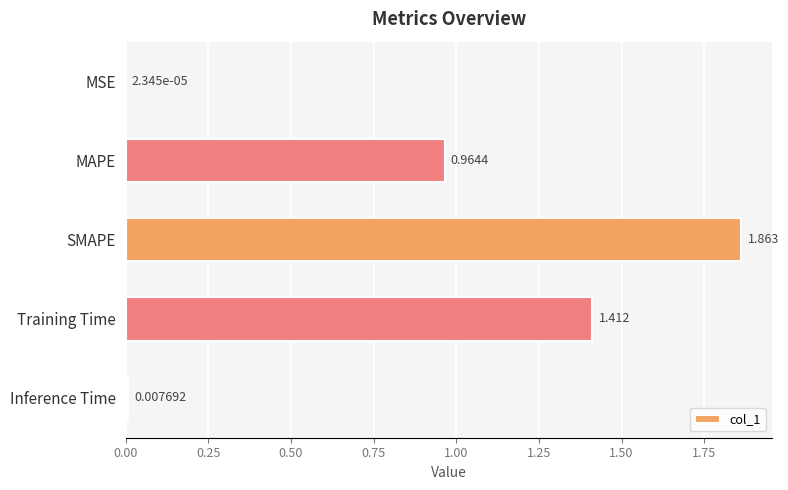

Which label corresponds to the largest value in the chart?

SMAPE